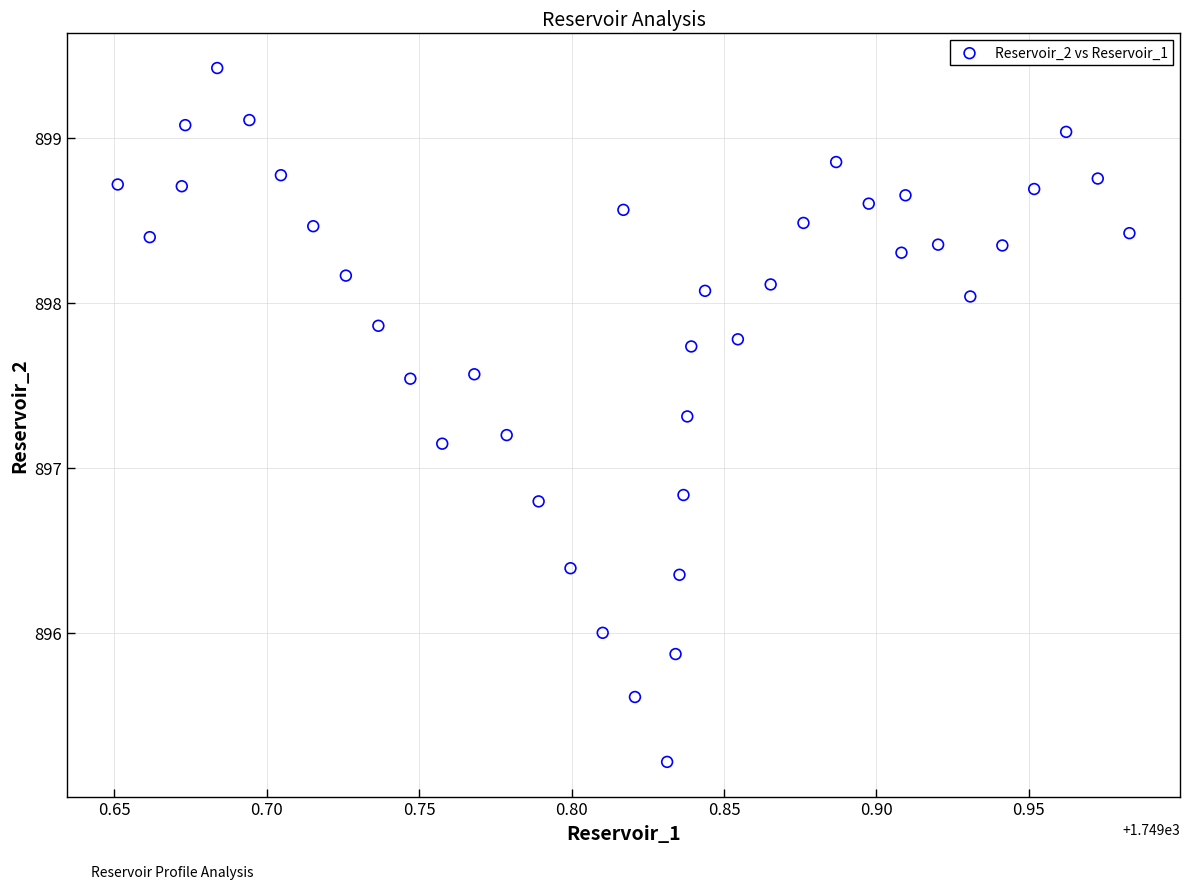

What is the range of X values (max minus min)?

0.3